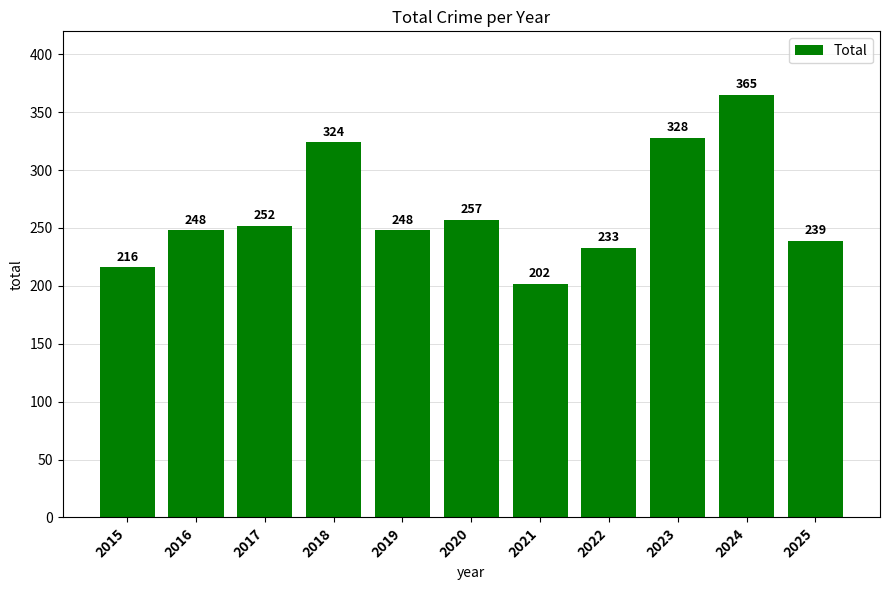

At which category does the chart reach its peak across all series?

2024